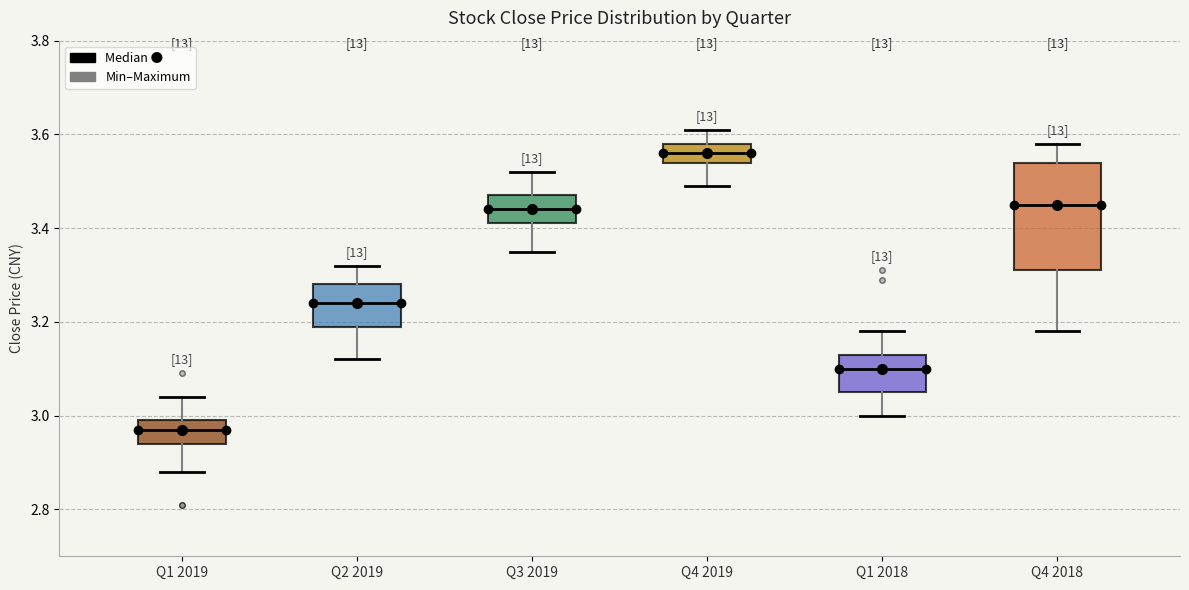

Which box is the tallest, from its lower edge to its upper edge?

Q4 2018